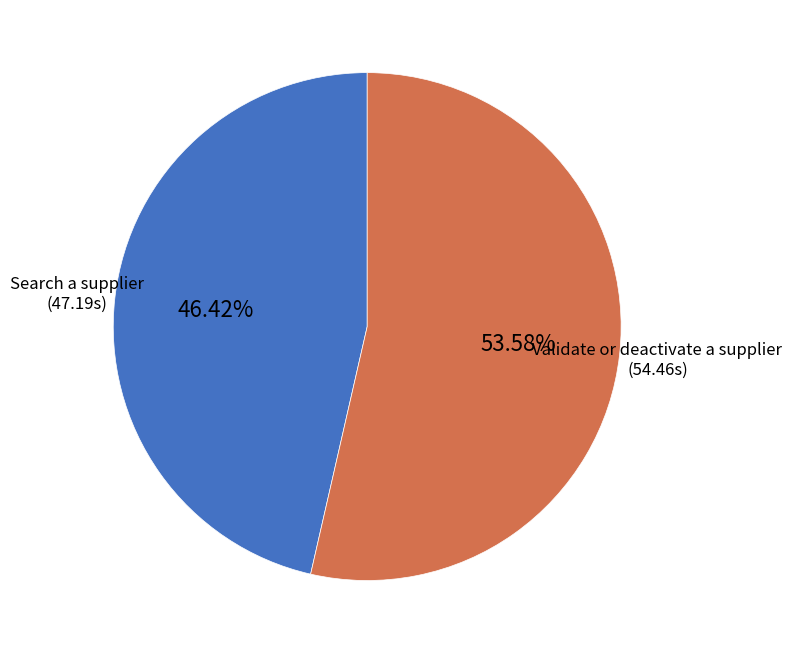

Is there a majority slice in this chart?

Yes